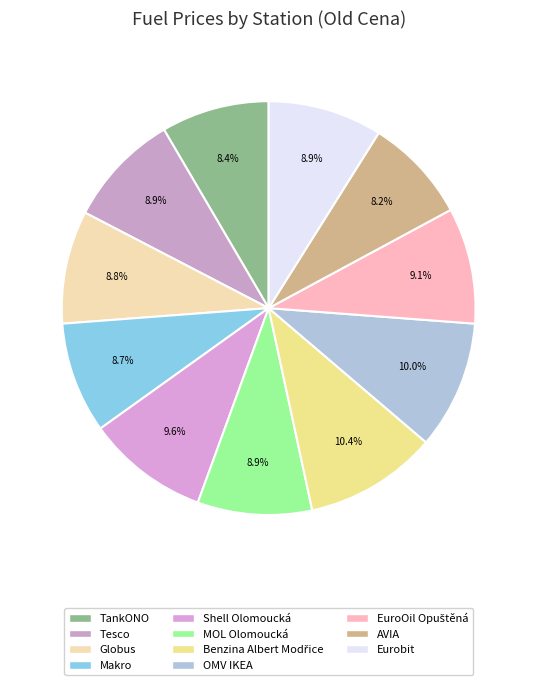

To the nearest percent, what portion does AVIA represent?

8%